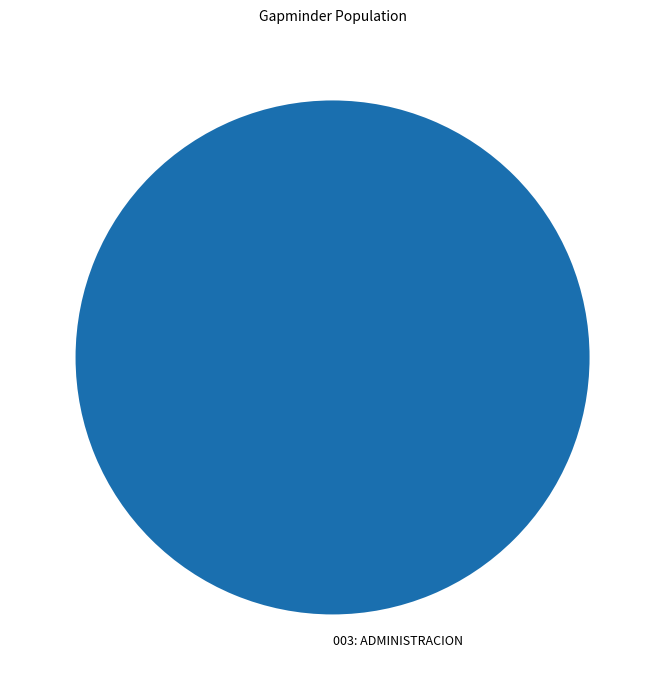

Rank the categories by value from highest to lowest.

003: ADMINISTRACION